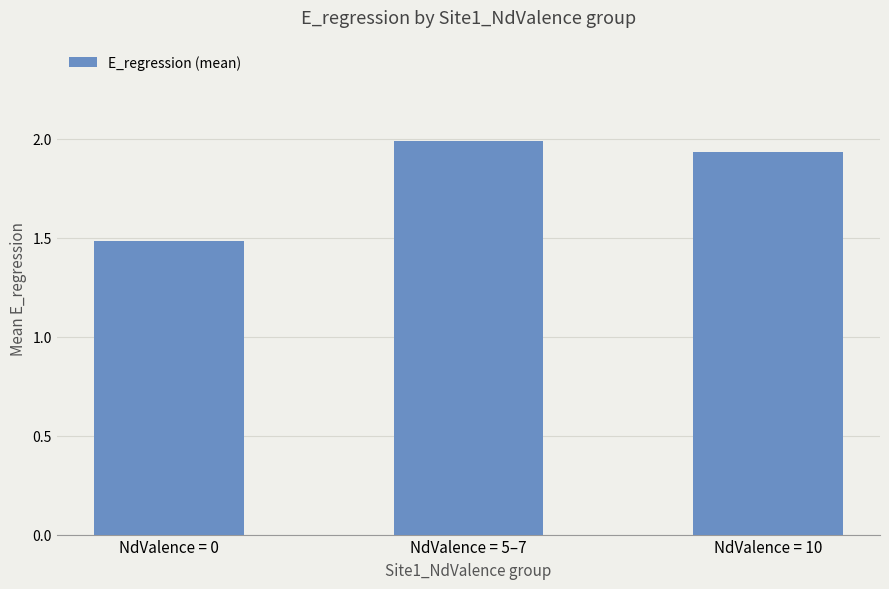

How many data points does each series have?

3